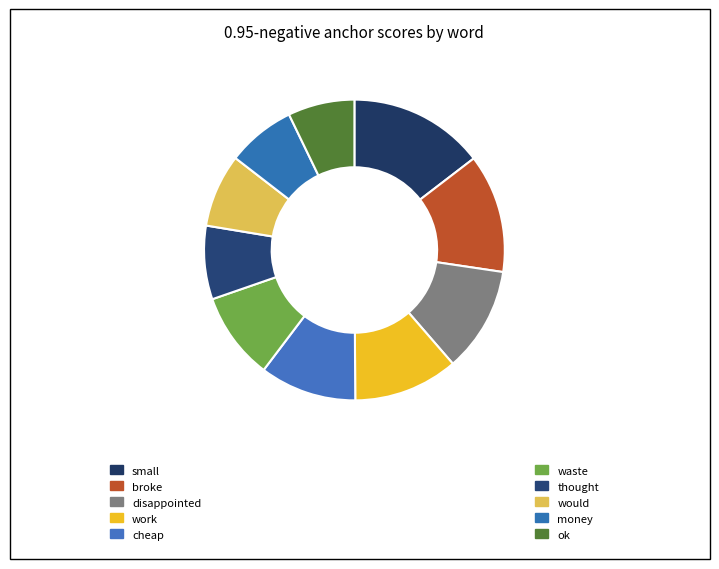

Count the number of slices in the pie.

10